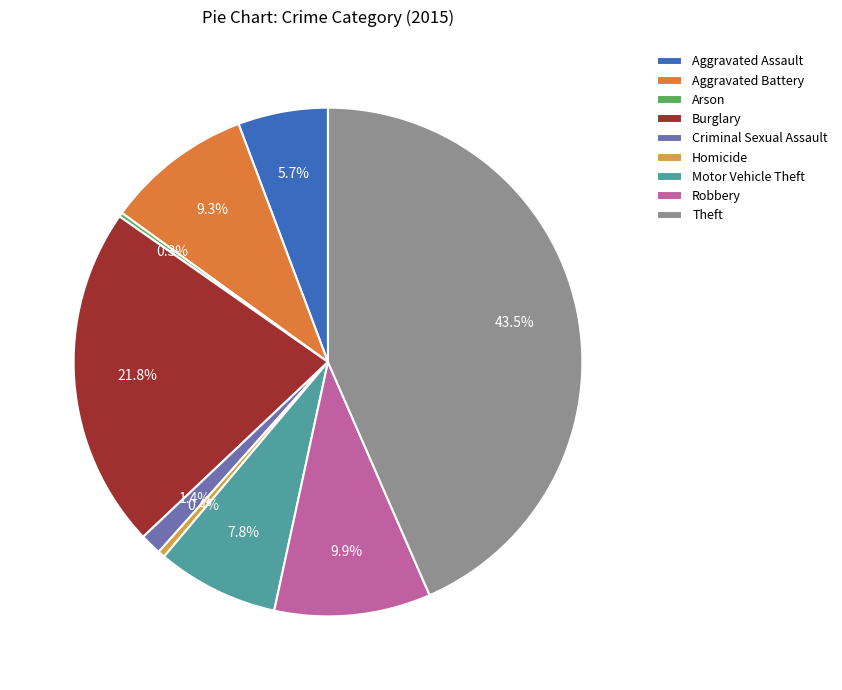

What portion of the pie excludes Aggravated Assault?

94.3%